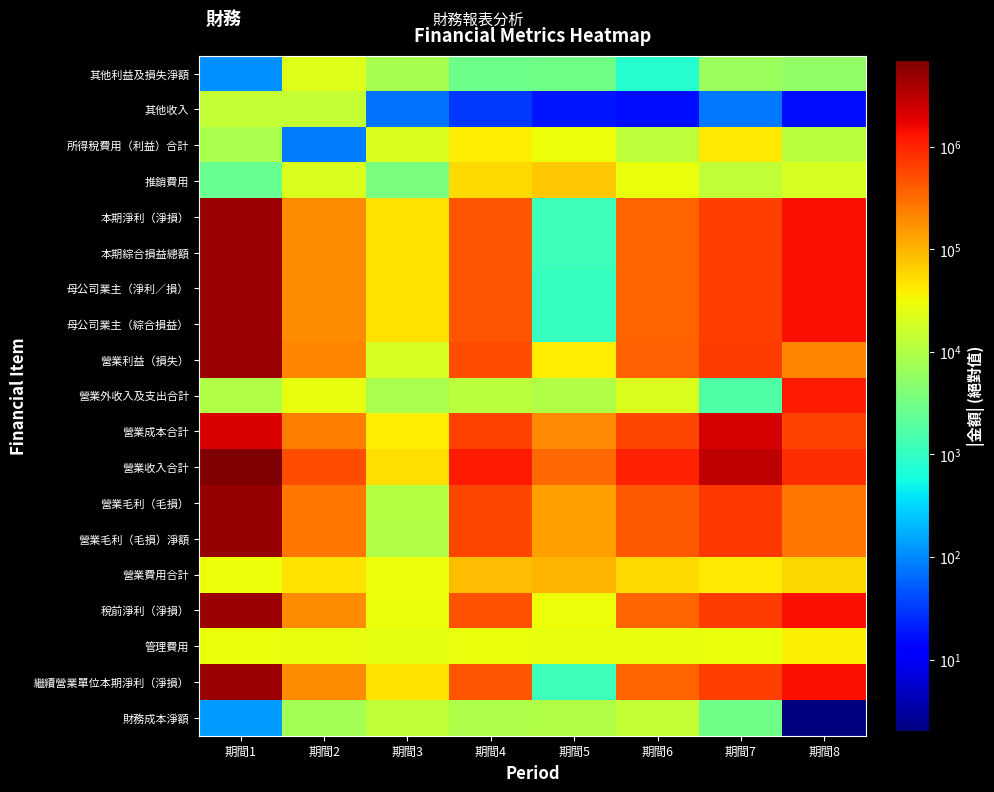

At which category is the sum across all series the highest?

期間1